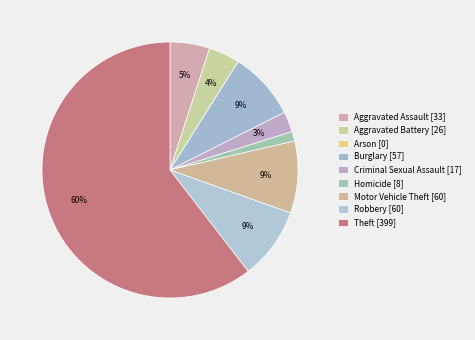

Is there any slice that represents more than half of the pie?

Yes